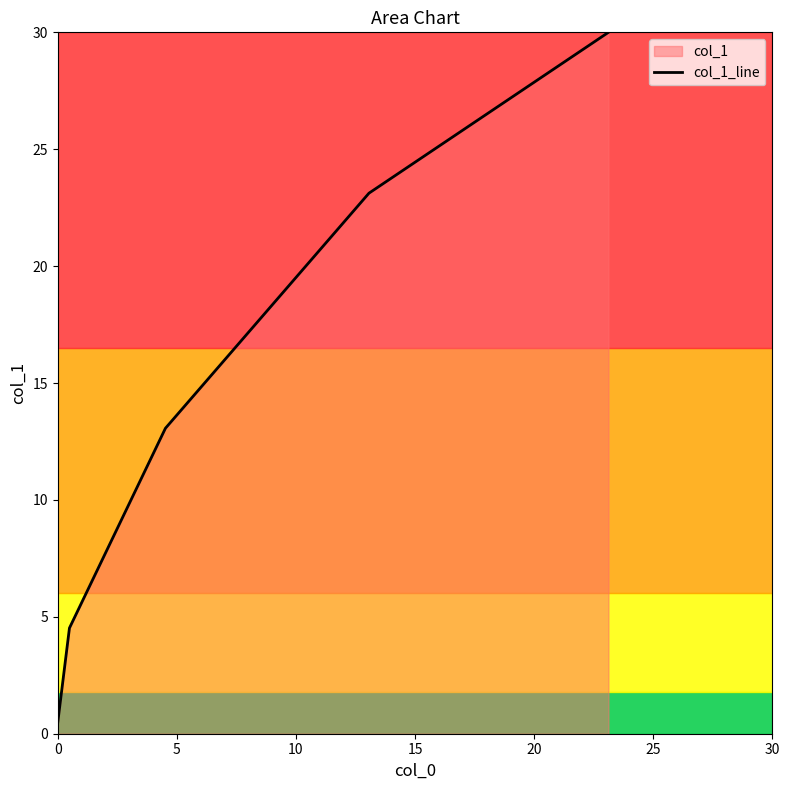

Reading right to left, extract all data points from this chart.

30.0	23.1	13.1	4.5	0.5